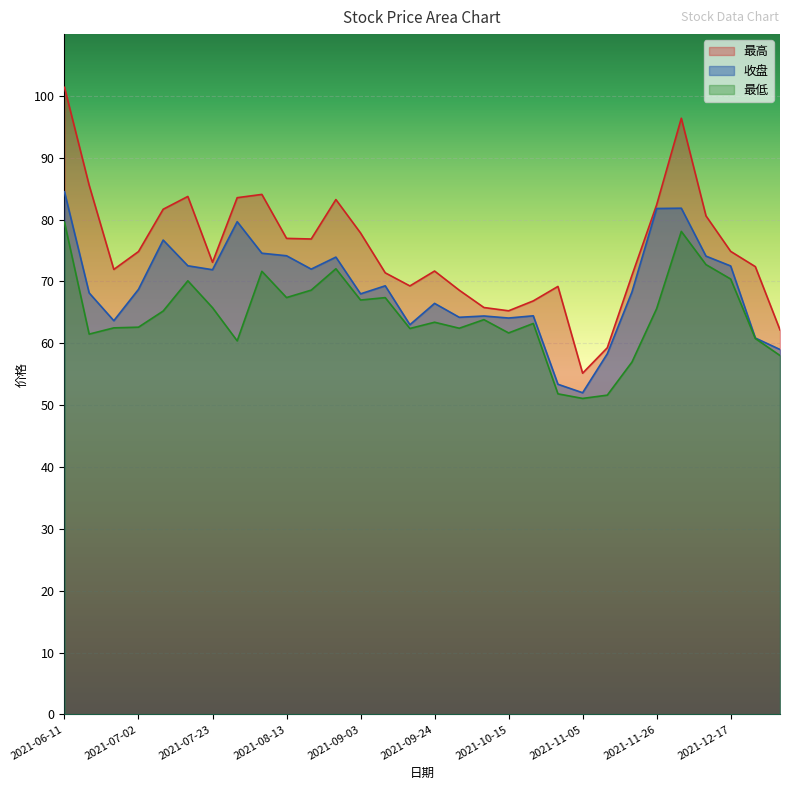

True or false: 最高 and 最低 intersect in this chart.

False